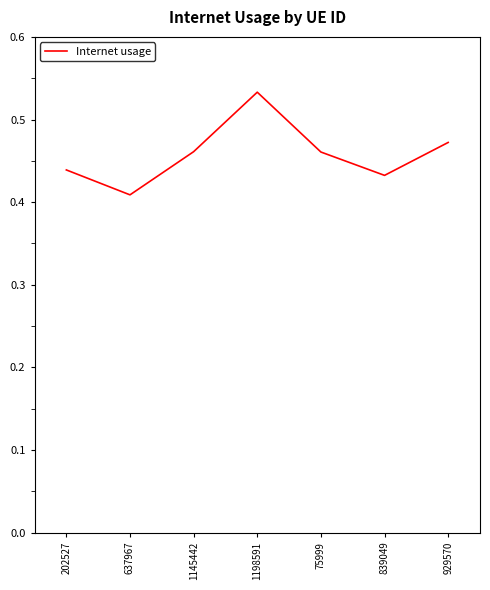

Where is the data nearest to the value 0?

637967